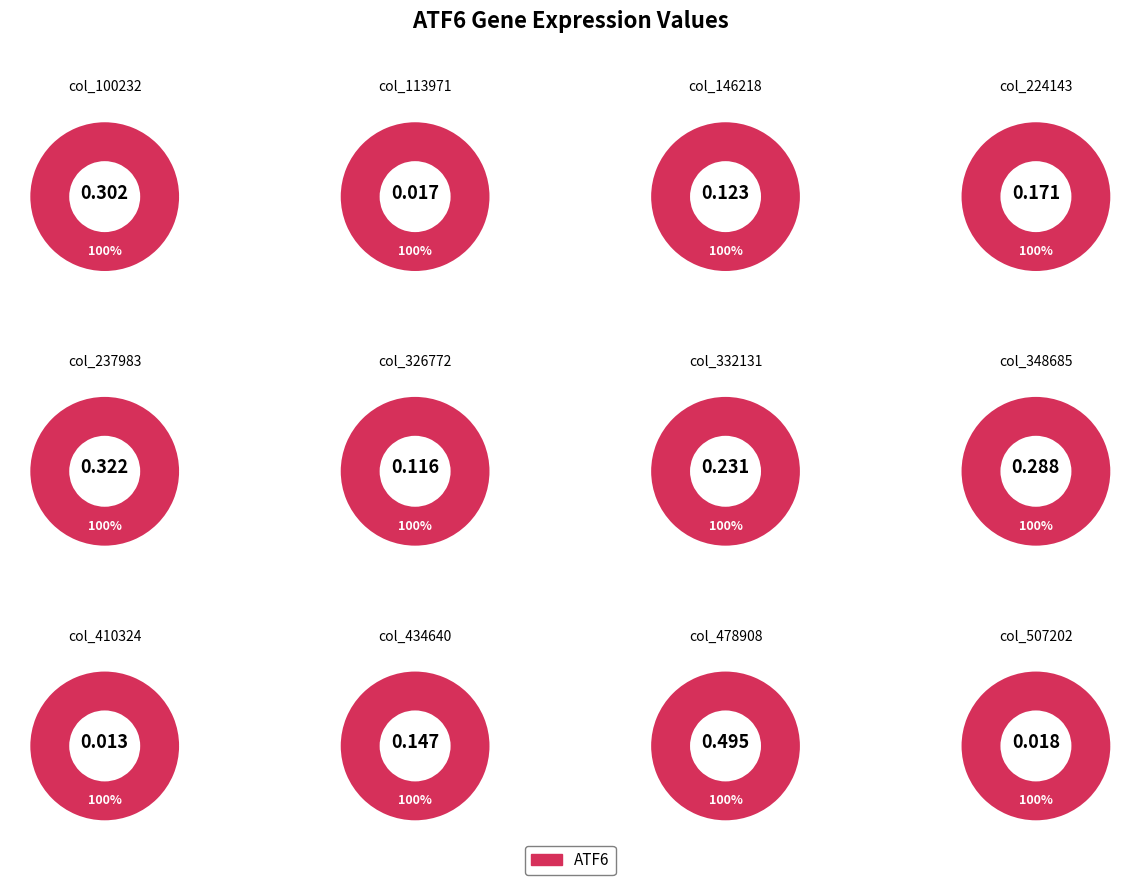

What is the change in value from 100232 to 146218?

-0.2